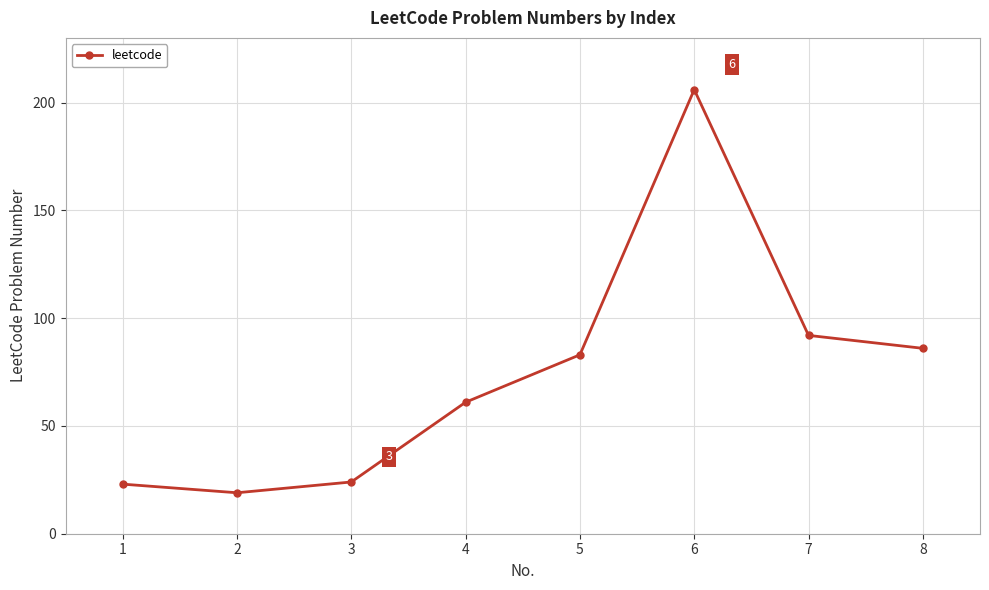

The value at 1 is 23. True or false?

True